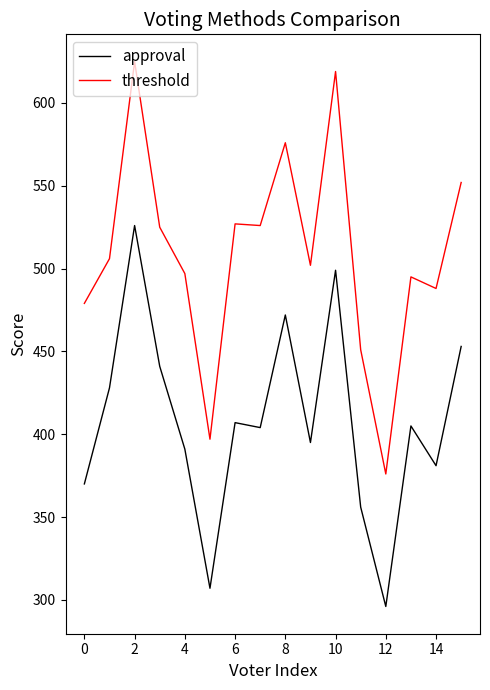

True or false: approval and threshold intersect in this chart.

False